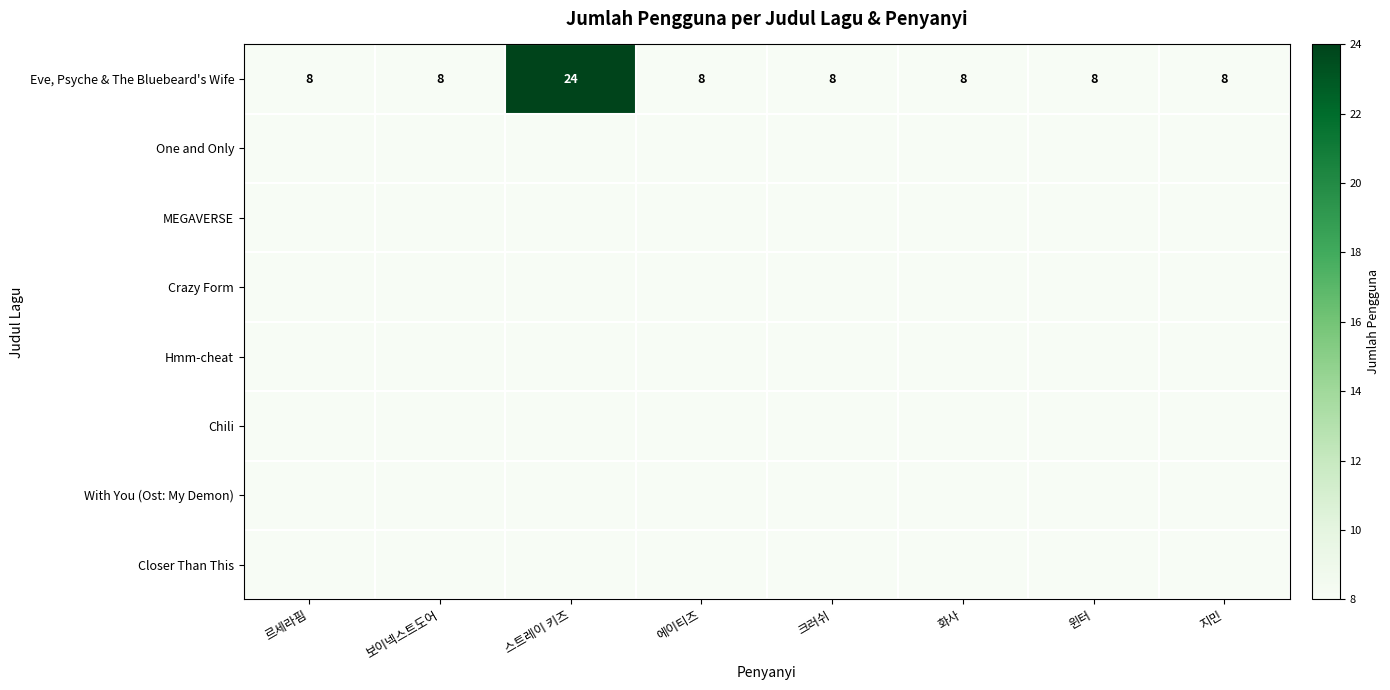

What is the sum of all Eve, Psyche & The Bluebeard's Wife values?

80